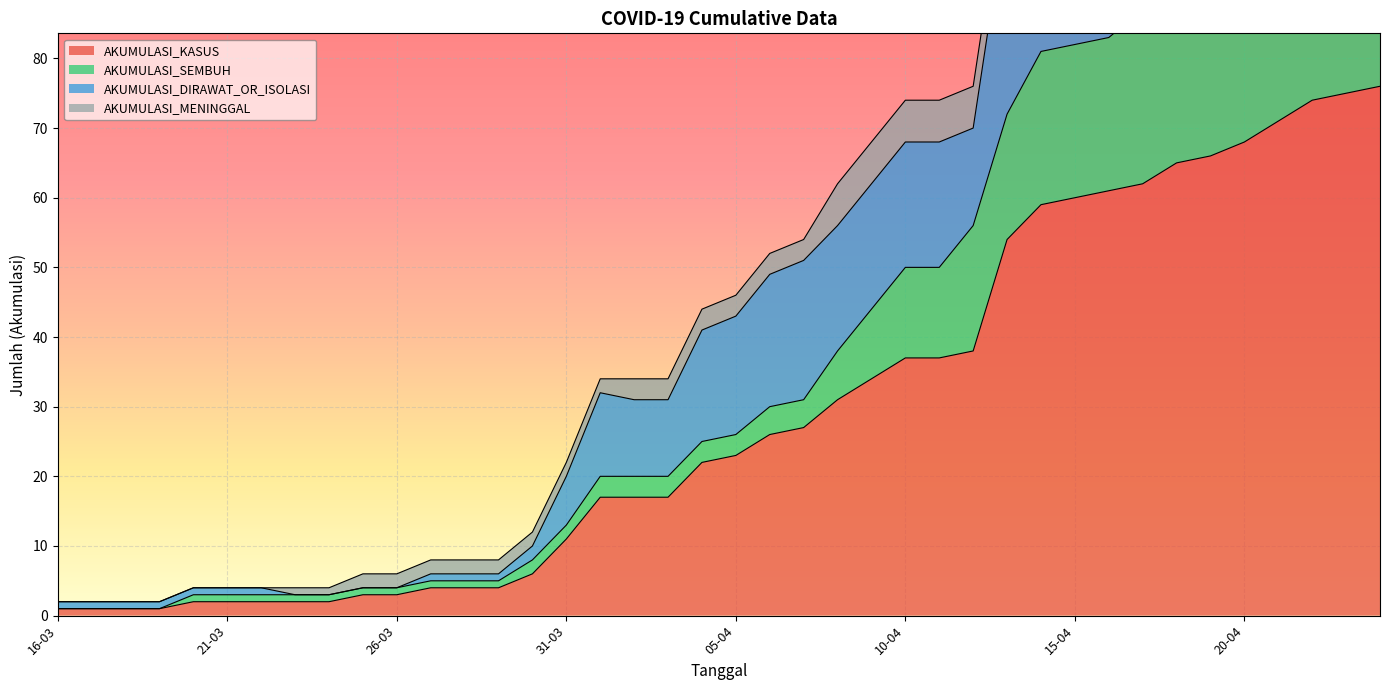

True or false: AKUMULASI_KASUS and AKUMULASI_SEMBUH intersect in this chart.

False